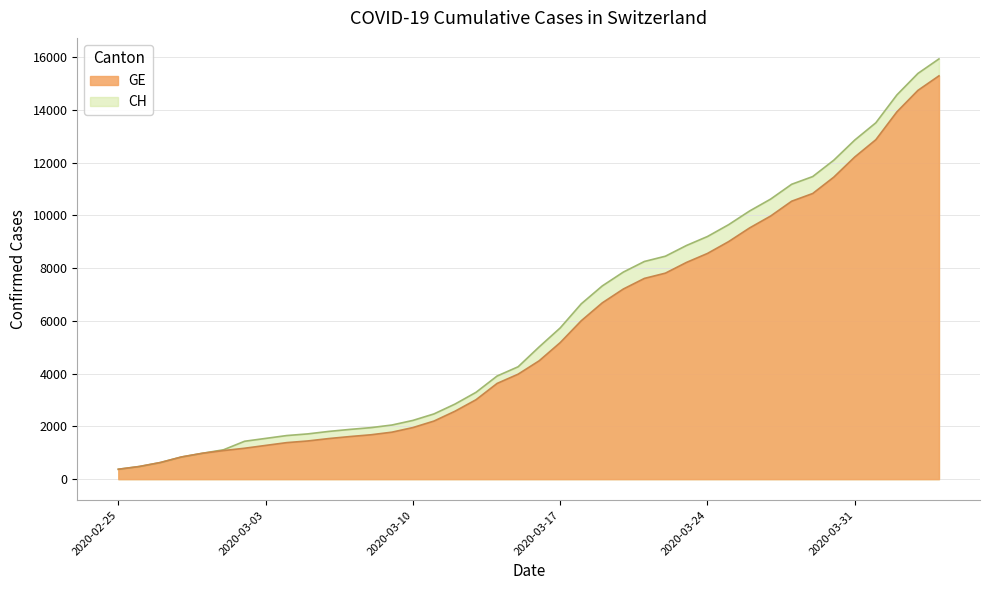

What is the maximum value for CH?

15926